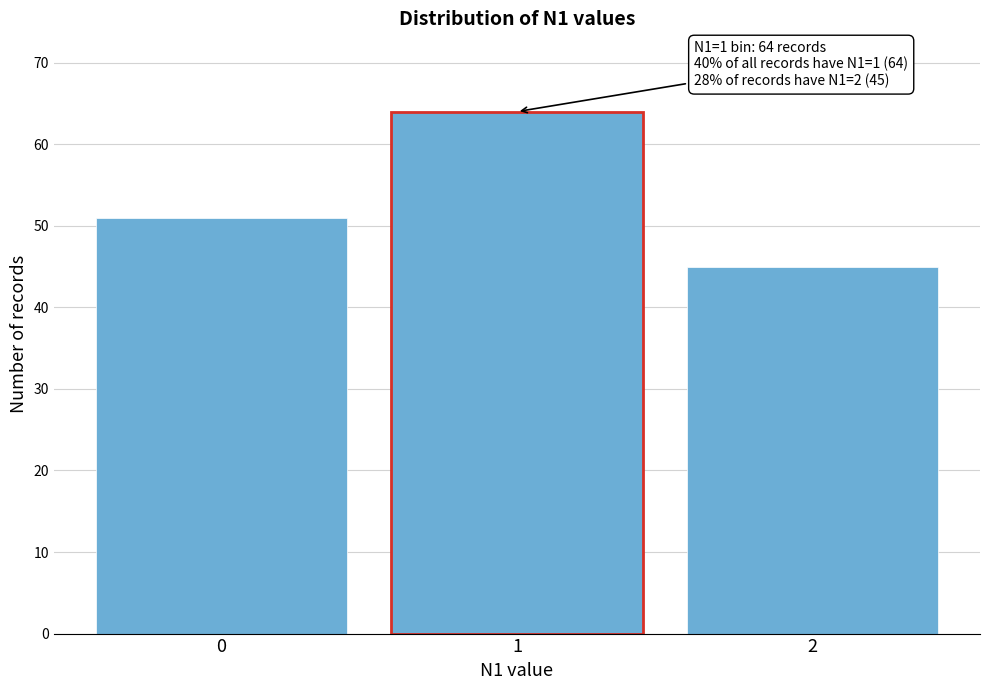

Reading left to right, what are all the values shown in this chart?

0=51	1=64	2=45